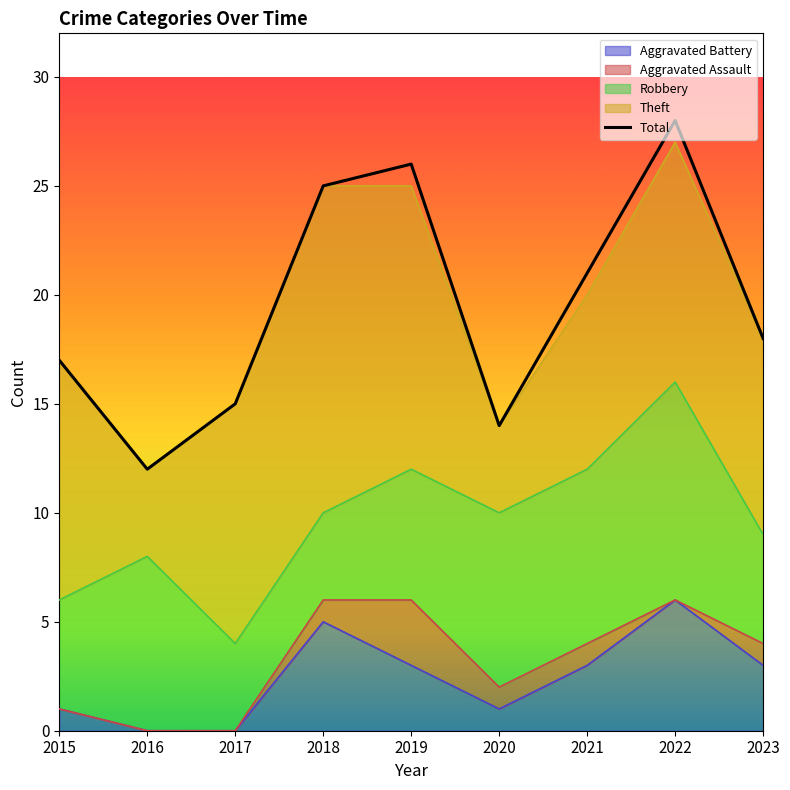

Reading left to right, transcribe all the data shown in this chart.

2015=17	2016=12	2017=15	2018=25	2019=26	2020=14	2021=21	2022=28	2023=18